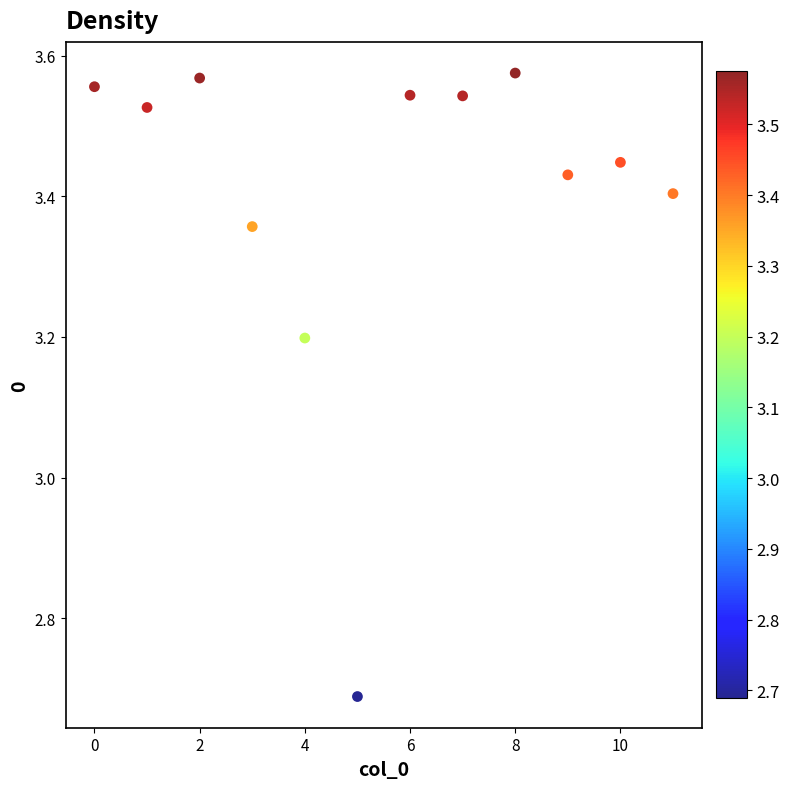

What is the range of Y values (max minus min)?

0.9